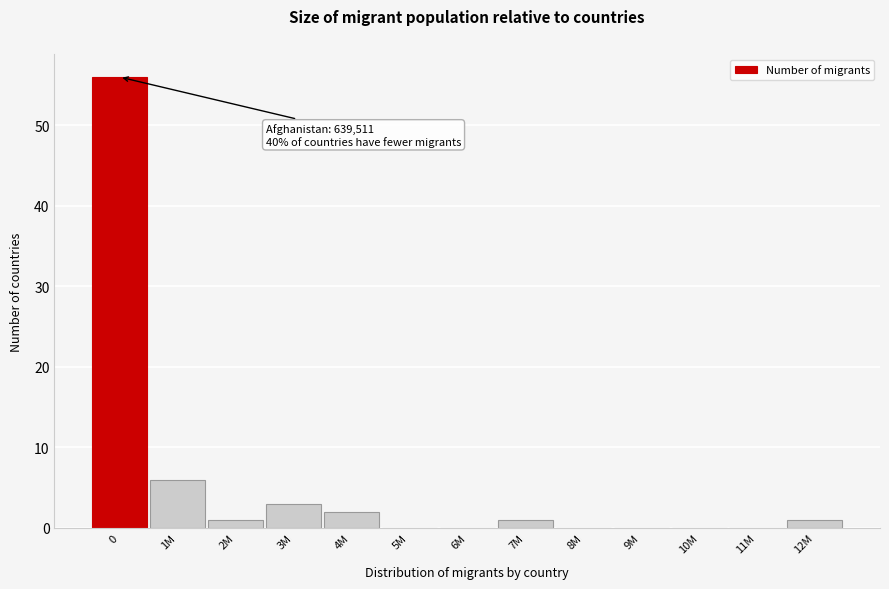

Reading left to right, what are all the values shown in this chart?

0=56	1M=6	2M=1	3M=3	4M=2	5M=0	6M=0	7M=1	8M=0	9M=0	10M=0	11M=0	12M=1